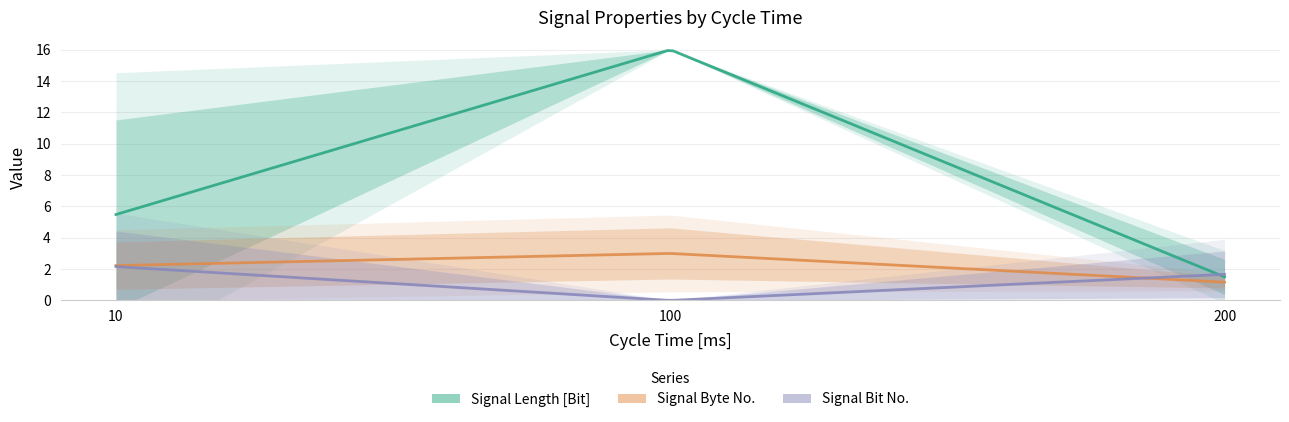

The Signal Bit No. series shows 1 at 10. True or false?

False